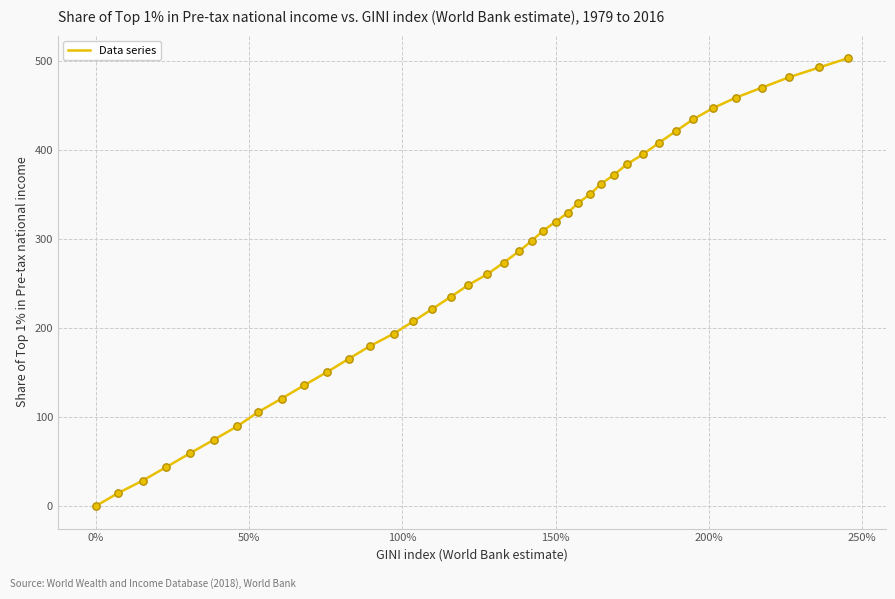

What is the maximum value shown in the chart?

503.4